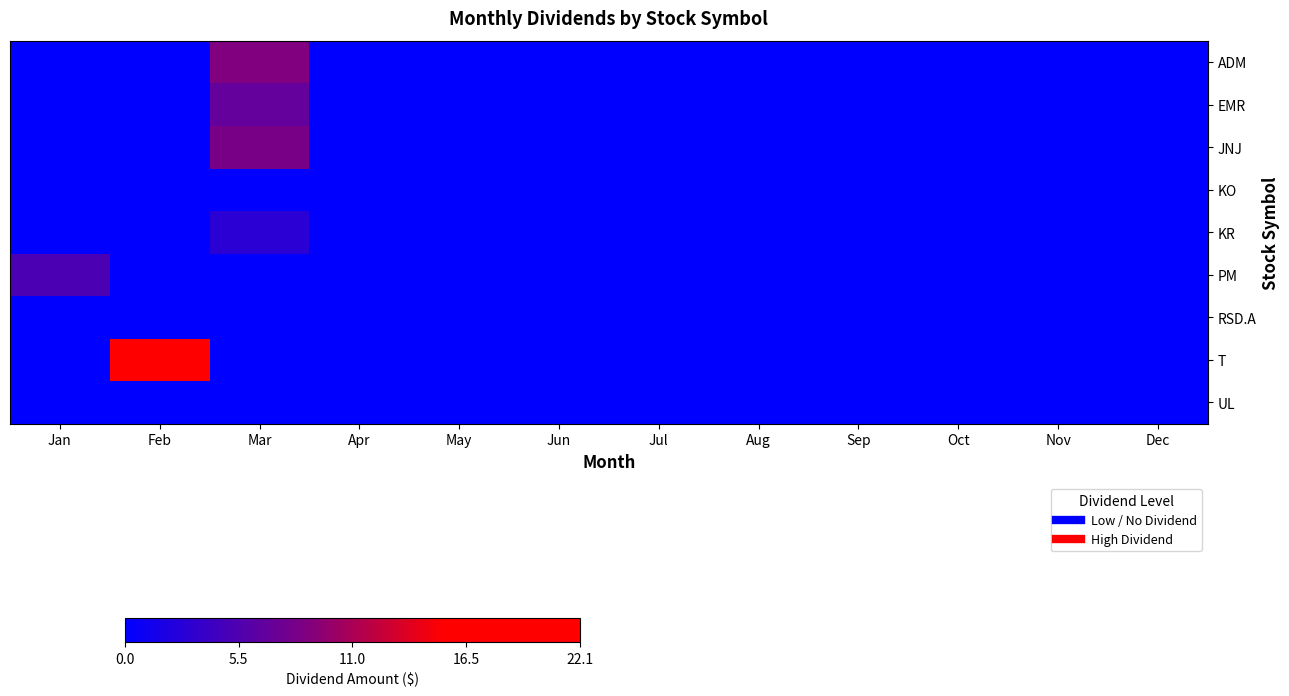

Reading right to left, what are all the values shown in this chart?

ADM: Dec=0.0	Nov=0.0	Oct=0.0	Sep=0.0	Aug=0.0	Jul=0.0	Jun=0.0	May=0.0	Apr=0.0	Mar=8.8	Feb=0.0	Jan=0.0
EMR: Dec=0.0	Nov=0.0	Oct=0.0	Sep=0.0	Aug=0.0	Jul=0.0	Jun=0.0	May=0.0	Apr=0.0	Mar=6.9	Feb=0.0	Jan=0.0
JNJ: Dec=0.0	Nov=0.0	Oct=0.0	Sep=0.0	Aug=0.0	Jul=0.0	Jun=0.0	May=0.0	Apr=0.0	Mar=8.3	Feb=0.0	Jan=0.0
KO: Dec=0.0	Nov=0.0	Oct=0.0	Sep=0.0	Aug=0.0	Jul=0.0	Jun=0.0	May=0.0	Apr=0.0	Mar=0.0	Feb=0.0	Jan=0.0
KR: Dec=0.0	Nov=0.0	Oct=0.0	Sep=0.0	Aug=0.0	Jul=0.0	Jun=0.0	May=0.0	Apr=0.0	Mar=3.0	Feb=0.0	Jan=0.0
PM: Dec=0.0	Nov=0.0	Oct=0.0	Sep=0.0	Aug=0.0	Jul=0.0	Jun=0.0	May=0.0	Apr=0.0	Mar=0.0	Feb=0.0	Jan=5.3
RSD.A: Dec=0.0	Nov=0.0	Oct=0.0	Sep=0.0	Aug=0.0	Jul=0.0	Jun=0.0	May=0.0	Apr=0.0	Mar=0.0	Feb=0.0	Jan=0.0
T: Dec=0.0	Nov=0.0	Oct=0.0	Sep=0.0	Aug=0.0	Jul=0.0	Jun=0.0	May=0.0	Apr=0.0	Mar=0.0	Feb=22.1	Jan=0.0
UL: Dec=0.0	Nov=0.0	Oct=0.0	Sep=0.0	Aug=0.0	Jul=0.0	Jun=0.0	May=0.0	Apr=0.0	Mar=0.0	Feb=0.0	Jan=0.0